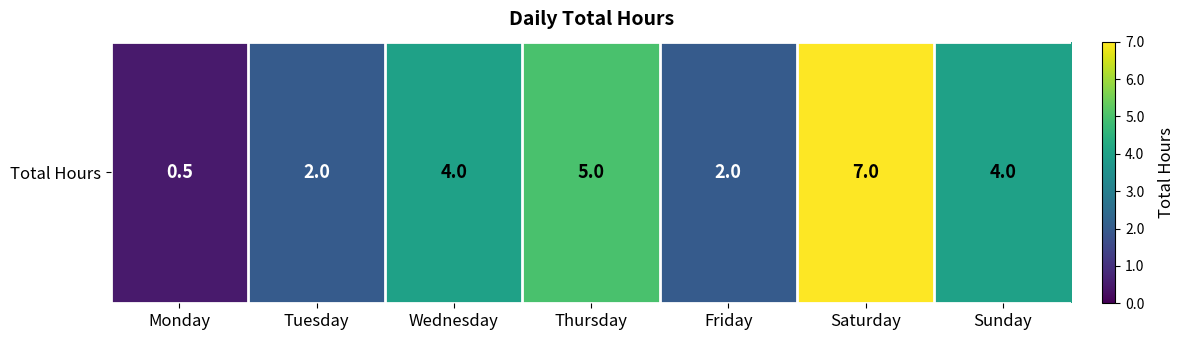

The chart shows a value of 6.5 at Sunday. True or false?

False